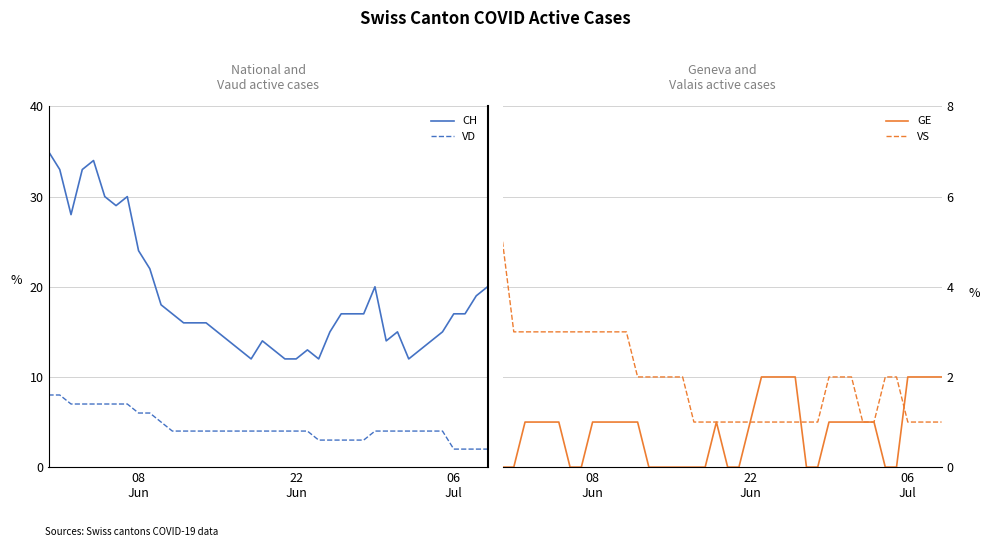

True or false: CH and VD cross at least once.

False